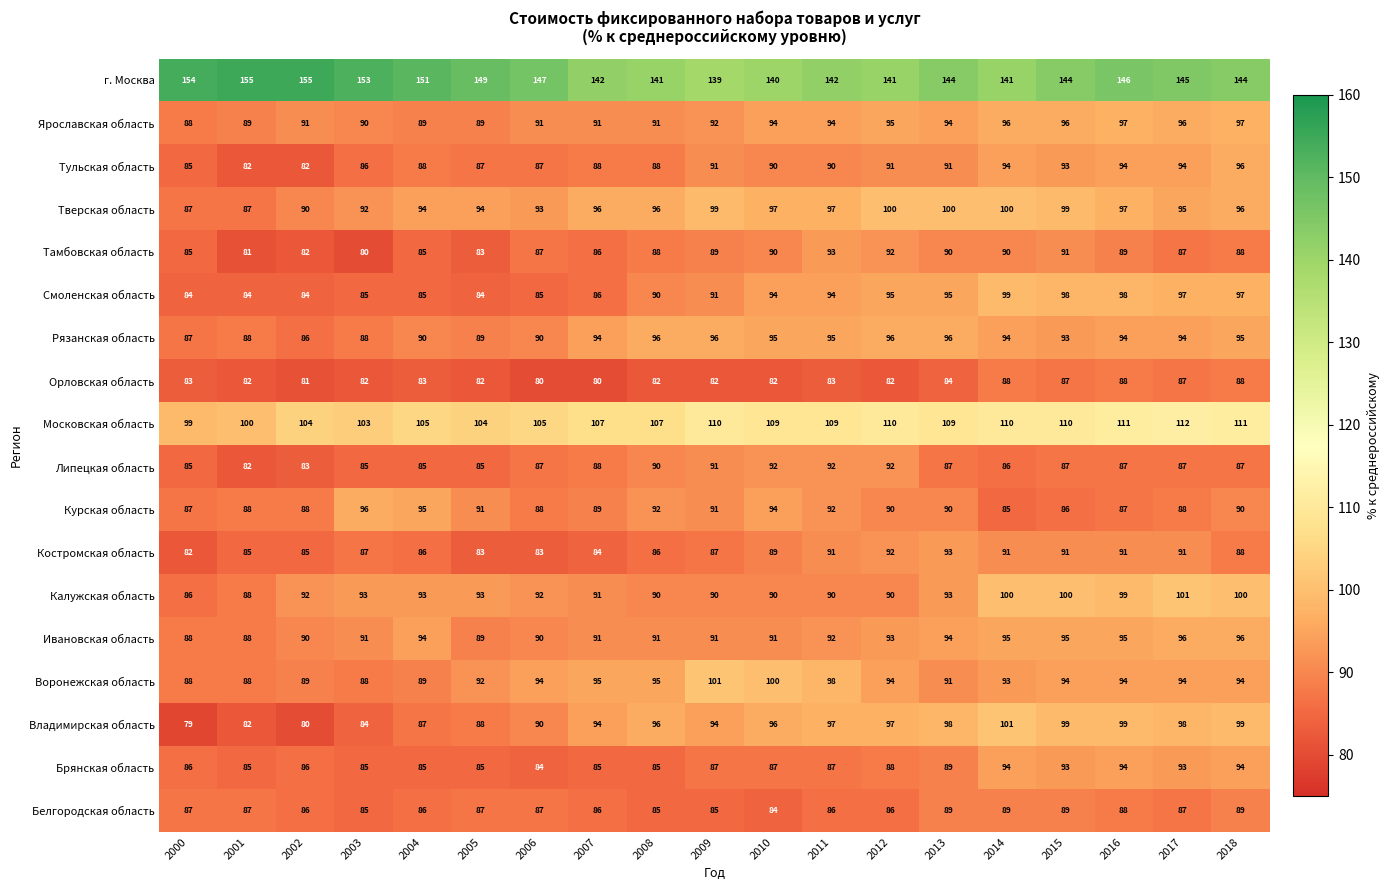

Is it true that Тверская область equals 153 at 2000?

False